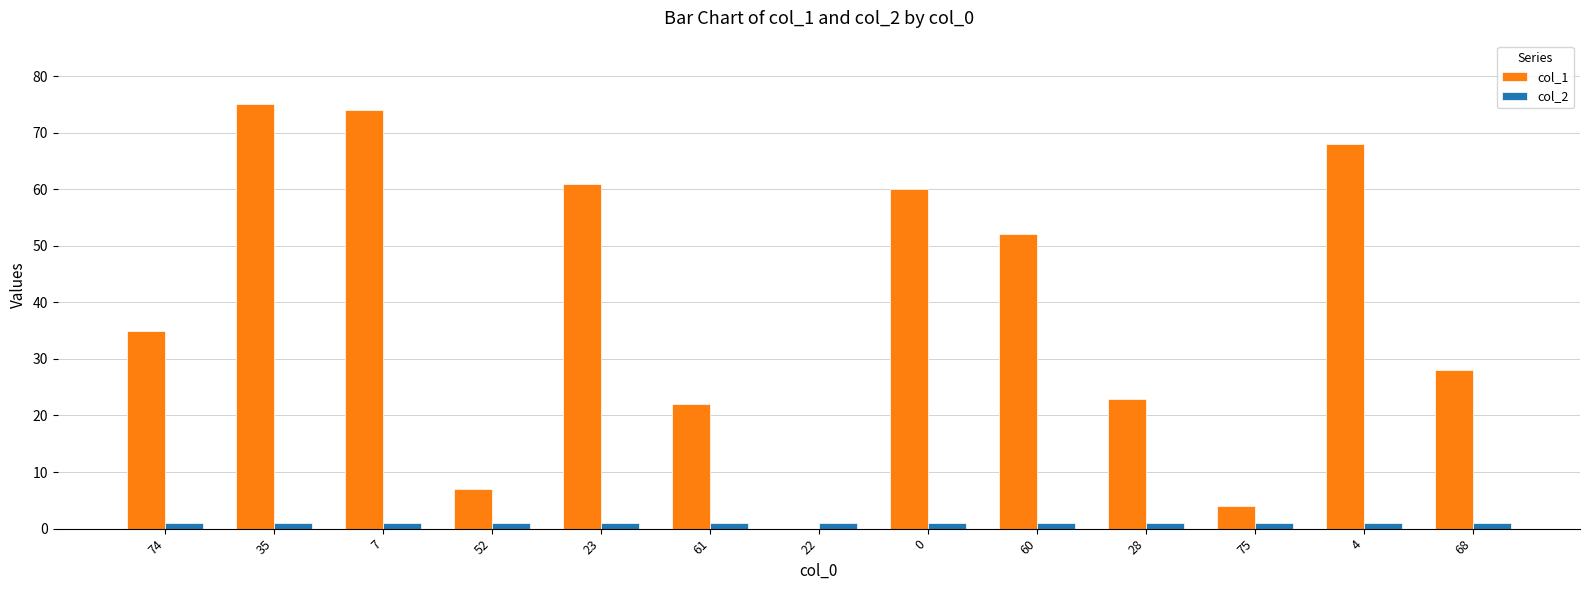

Is the value of col_2 at 23 greater than the value of col_1 at 75?

No